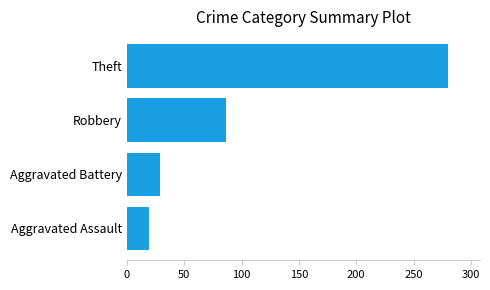

Does the chart contain any negative values?

No